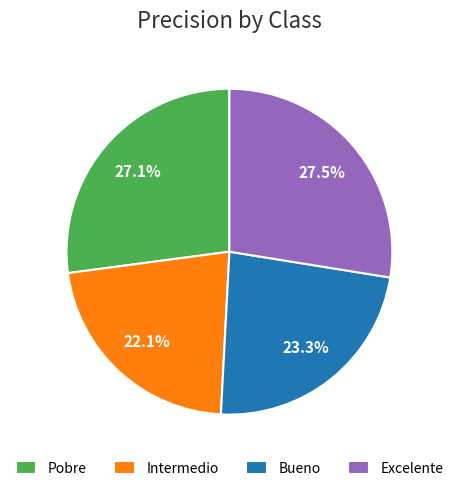

What percentage is the Pobre slice, to the nearest percent?

27%